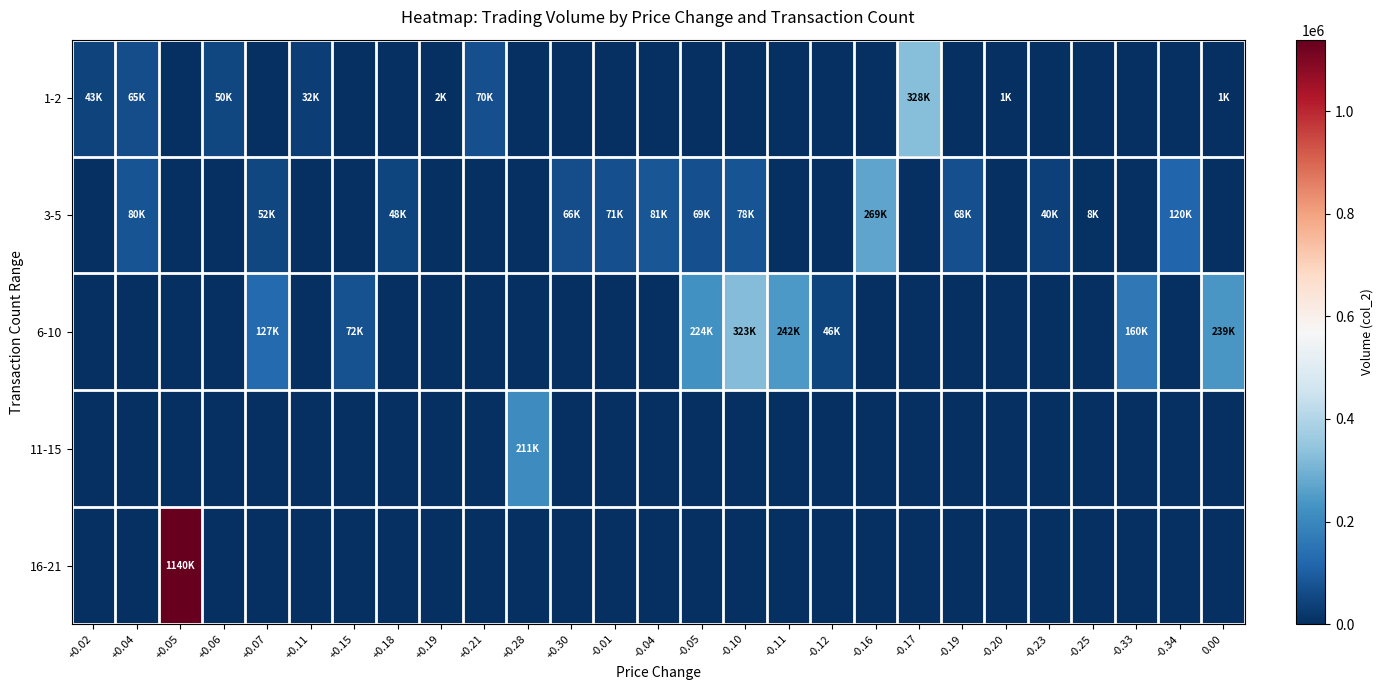

Reading left to right, what are all the values shown in this chart?

1-2: +0.02=43300	+0.04=65450	+0.05=0	+0.06=50000	+0.07=0	+0.11=31500	+0.15=0	+0.18=0	+0.19=2010	+0.21=70000	+0.28=0	+0.30=0	-0.01=0	-0.04=0	-0.05=0	-0.10=0	-0.11=0	-0.12=0	-0.16=0	-0.17=327520	-0.19=0	-0.20=1150	-0.23=0	-0.25=0	-0.33=0	-0.34=0	0.00=1200
3-5: +0.02=0	+0.04=79900	+0.05=0	+0.06=0	+0.07=51830	+0.11=0	+0.15=0	+0.18=47900	+0.19=0	+0.21=0	+0.28=0	+0.30=65920	-0.01=70510	-0.04=81200	-0.05=69450	-0.10=78460	-0.11=0	-0.12=0	-0.16=268980	-0.17=0	-0.19=68100	-0.20=0	-0.23=39700	-0.25=7920	-0.33=0	-0.34=119590	0.00=0
6-10: +0.02=0	+0.04=0	+0.05=0	+0.06=0	+0.07=127180	+0.11=0	+0.15=71990	+0.18=0	+0.19=0	+0.21=0	+0.28=0	+0.30=0	-0.01=0	-0.04=0	-0.05=224290	-0.10=322960	-0.11=241590	-0.12=45950	-0.16=0	-0.17=0	-0.19=0	-0.20=0	-0.23=0	-0.25=0	-0.33=160390	-0.34=0	0.00=238530
11-15: +0.02=0	+0.04=0	+0.05=0	+0.06=0	+0.07=0	+0.11=0	+0.15=0	+0.18=0	+0.19=0	+0.21=0	+0.28=211050	+0.30=0	-0.01=0	-0.04=0	-0.05=0	-0.10=0	-0.11=0	-0.12=0	-0.16=0	-0.17=0	-0.19=0	-0.20=0	-0.23=0	-0.25=0	-0.33=0	-0.34=0	0.00=0
16-21: +0.02=0	+0.04=0	+0.05=1139570	+0.06=0	+0.07=0	+0.11=0	+0.15=0	+0.18=0	+0.19=0	+0.21=0	+0.28=0	+0.30=0	-0.01=0	-0.04=0	-0.05=0	-0.10=0	-0.11=0	-0.12=0	-0.16=0	-0.17=0	-0.19=0	-0.20=0	-0.23=0	-0.25=0	-0.33=0	-0.34=0	0.00=0